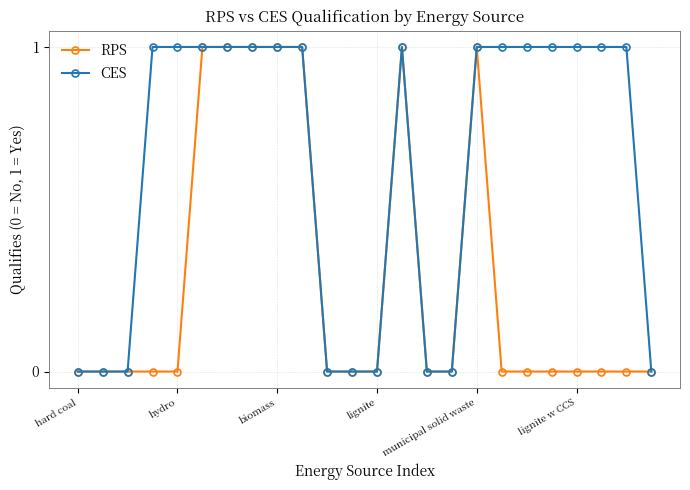

Rank the series by their average value, from highest to lowest.

CES, RPS